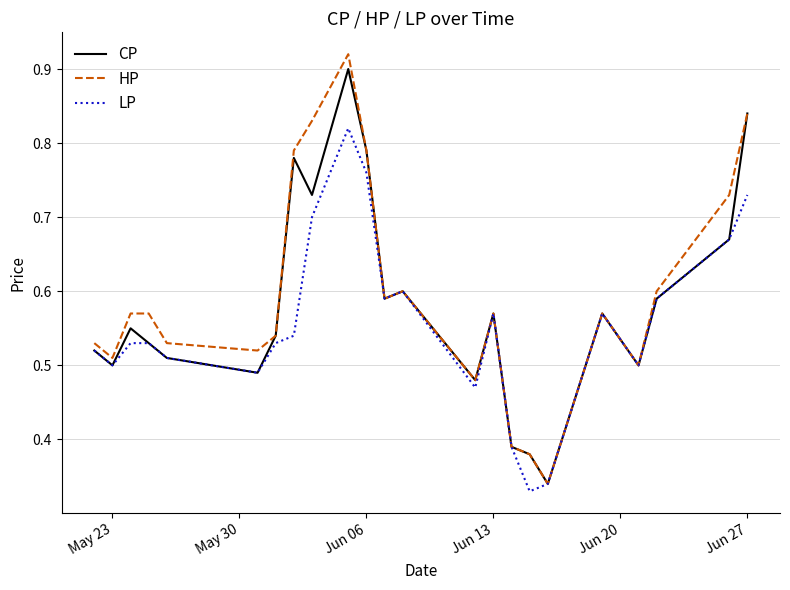

Does the chart display data point markers on the line(s)?

No